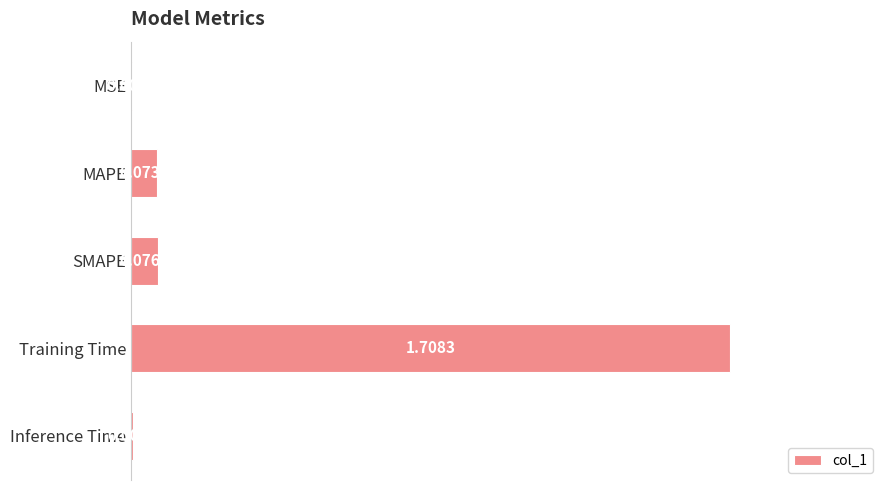

At which label is the value closest to 0?

MSE